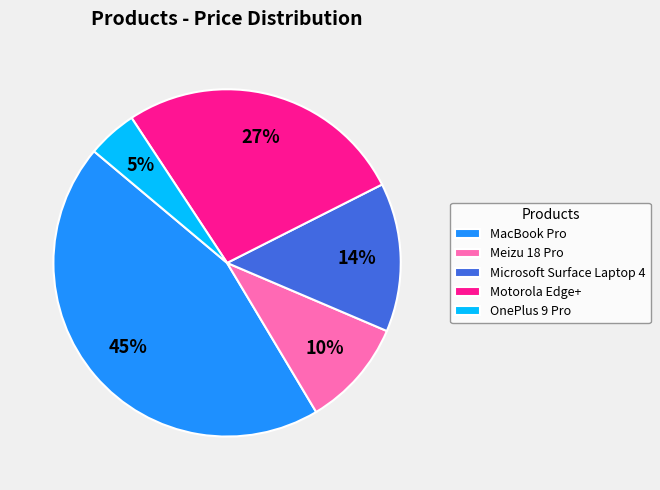

Rank the categories by value from highest to lowest.

MacBook Pro, Motorola Edge+, Microsoft Surface Laptop 4, Meizu 18 Pro, OnePlus 9 Pro